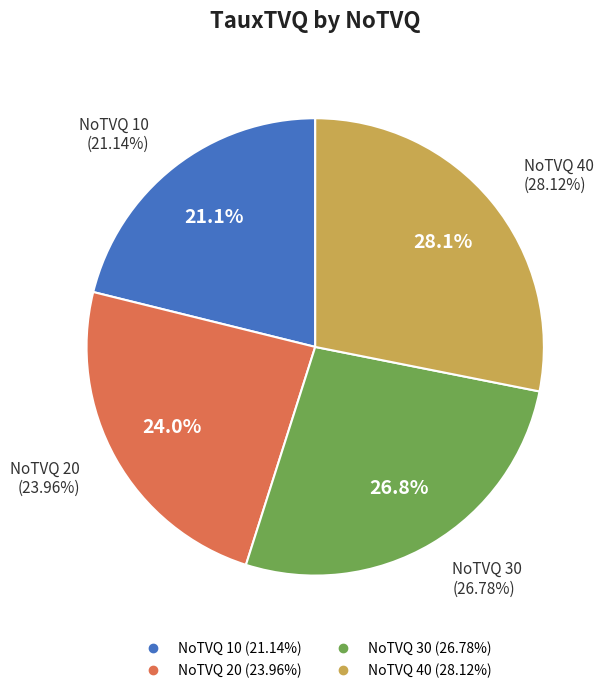

How many segments does this pie chart have?

4